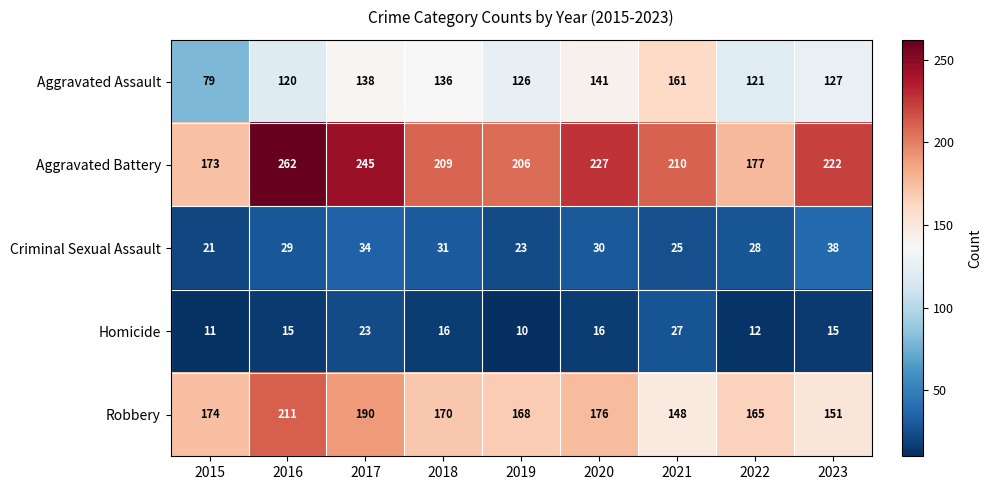

What is the approximate value of Homicide at 2019?

10